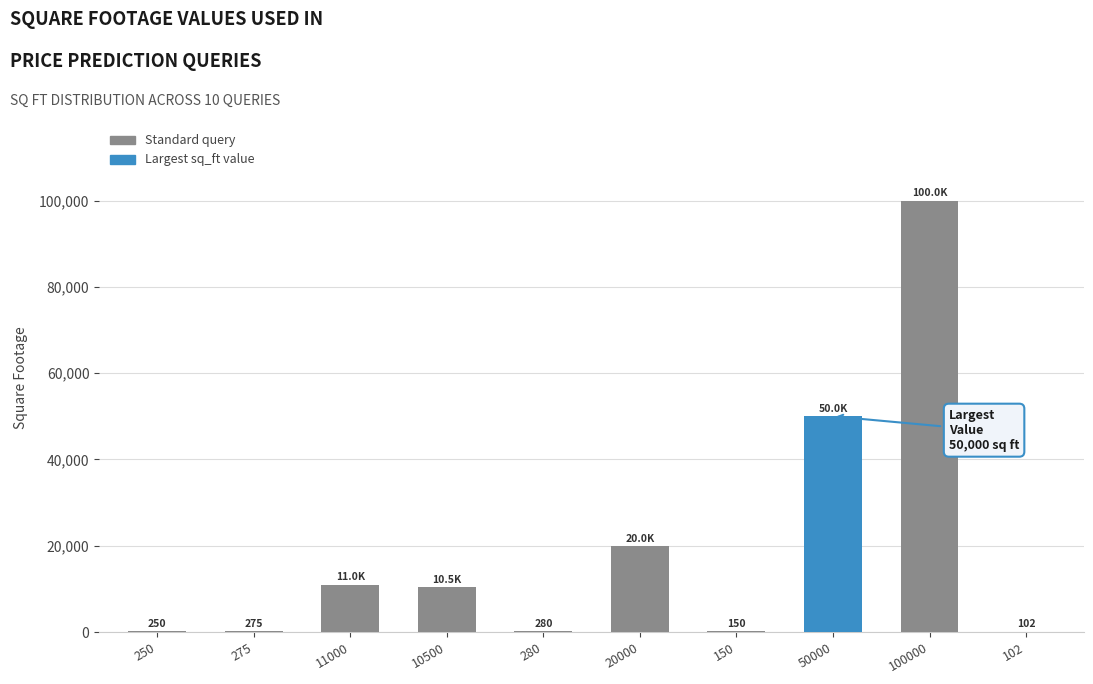

At which category does the chart reach its peak across all series?

100000